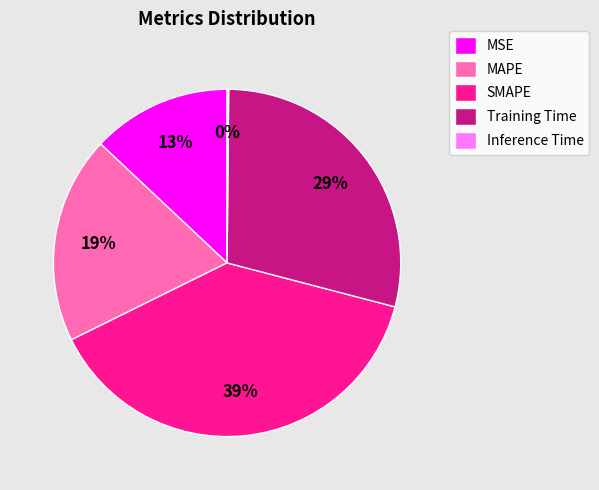

To the nearest percent, what is the combined percentage of MAPE and SMAPE?

58%